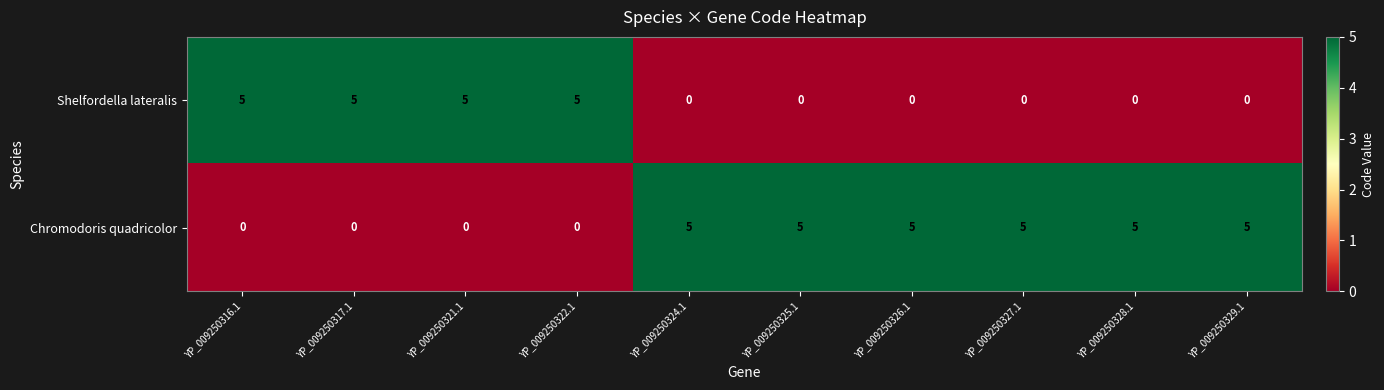

What is the sum of all Shelfordella lateralis values?

20